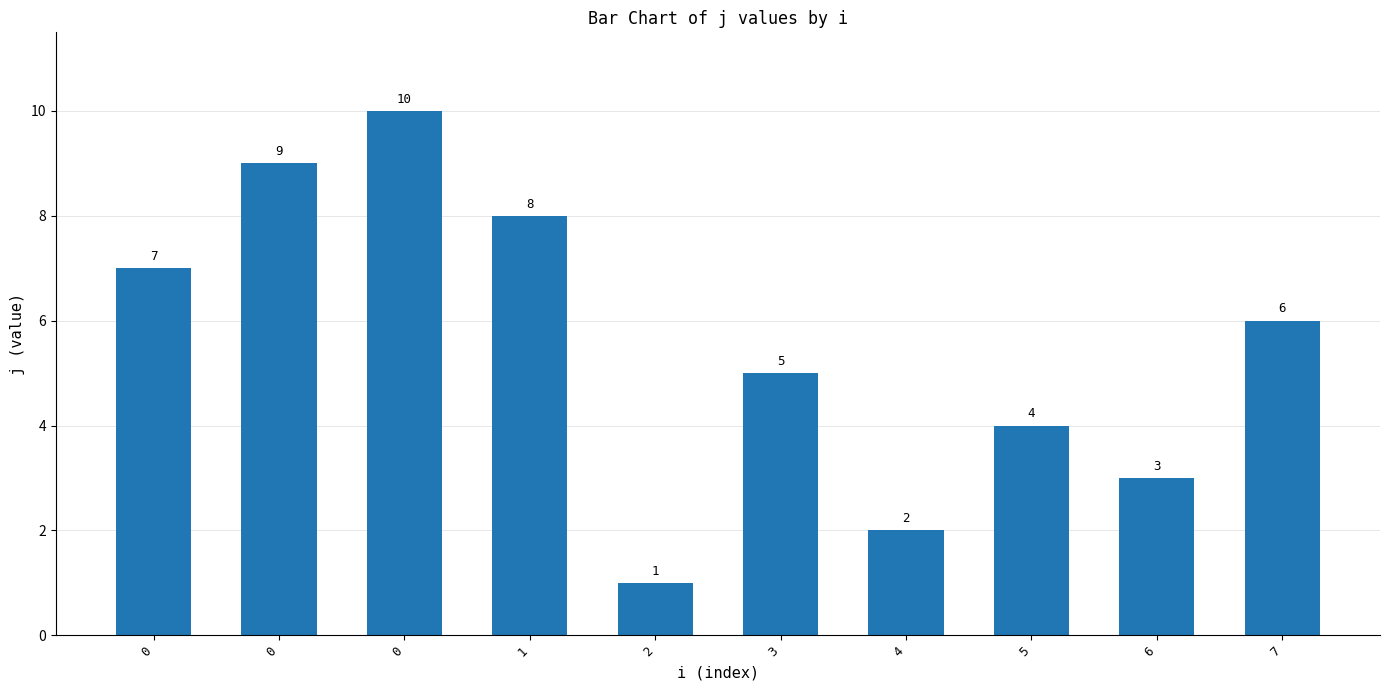

At which label is the value closest to 5?

3